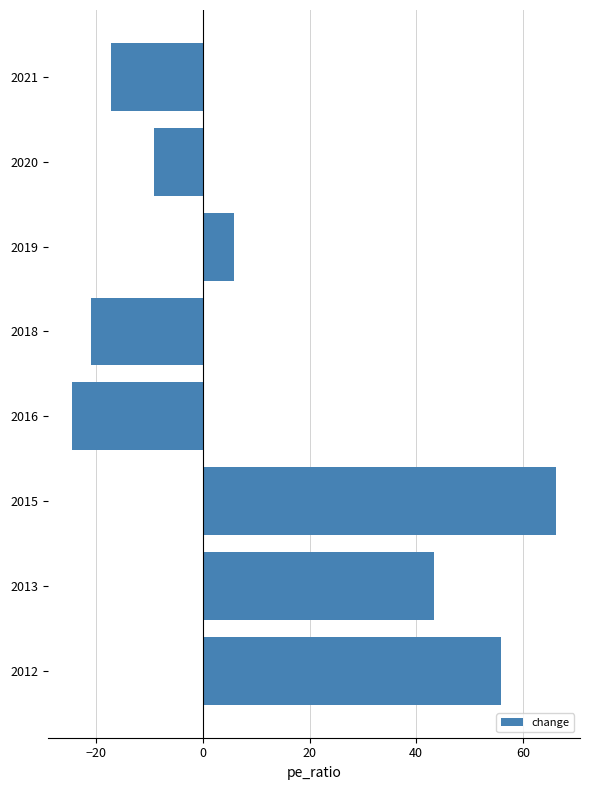

Which has a higher value, 2019 or 2018?

2019